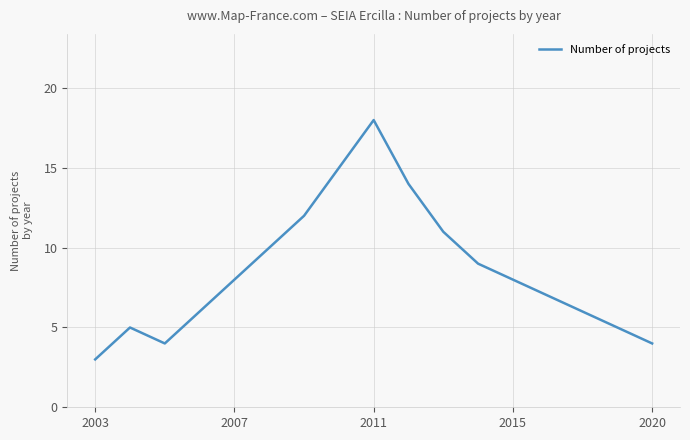

What is the greatest value displayed?

18